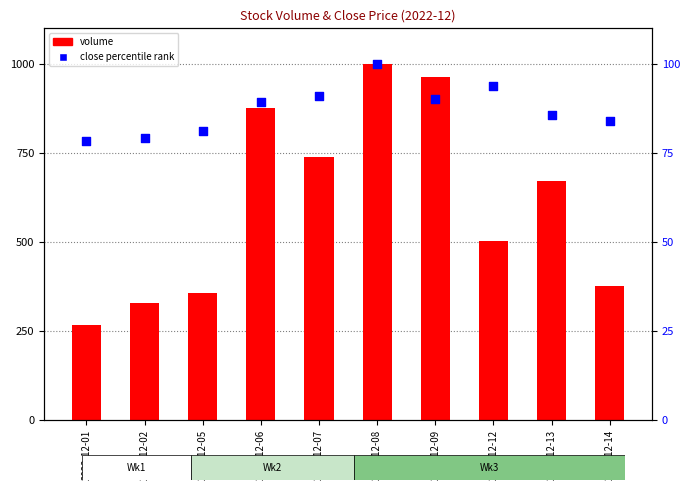

What are all the series names shown in the legend?

volume, close (percentile)